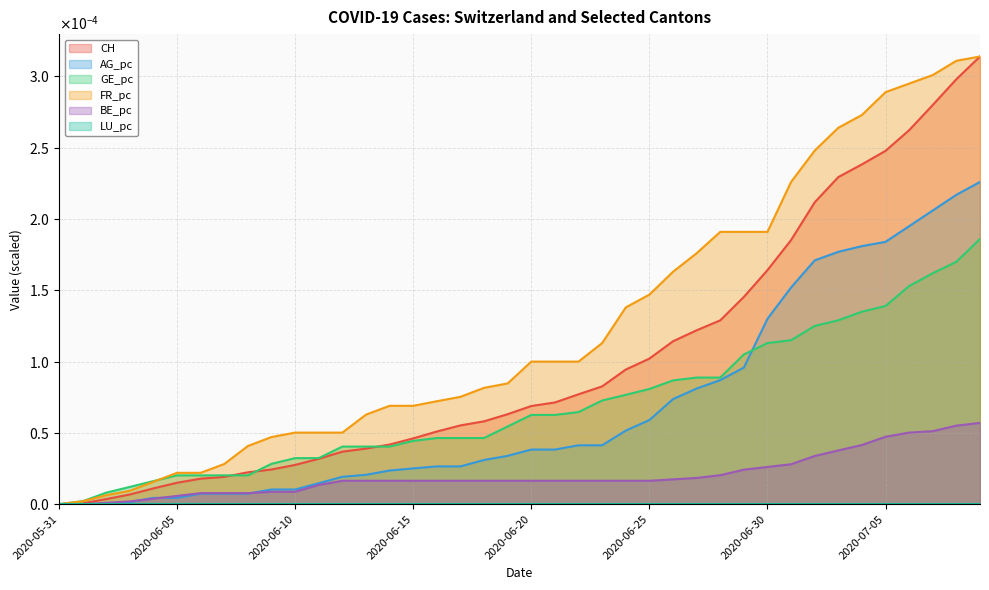

How many categories are shown in the chart?

40